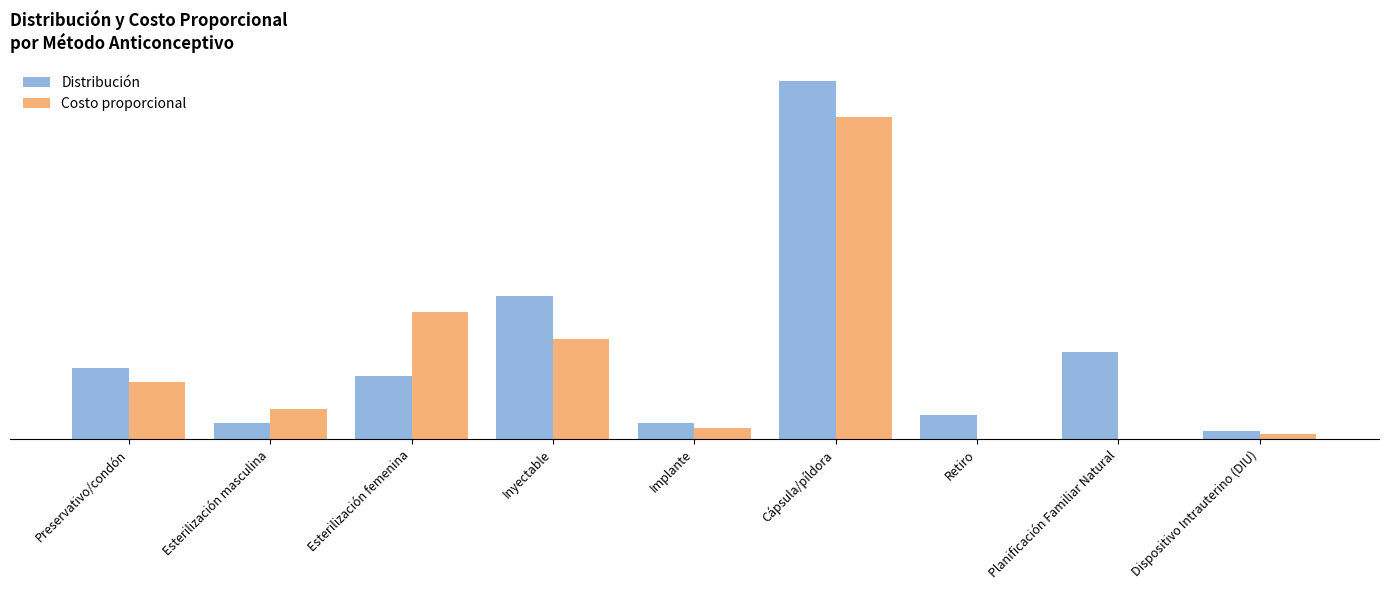

Are the bars grouped side by side (vs. stacked)?

Yes